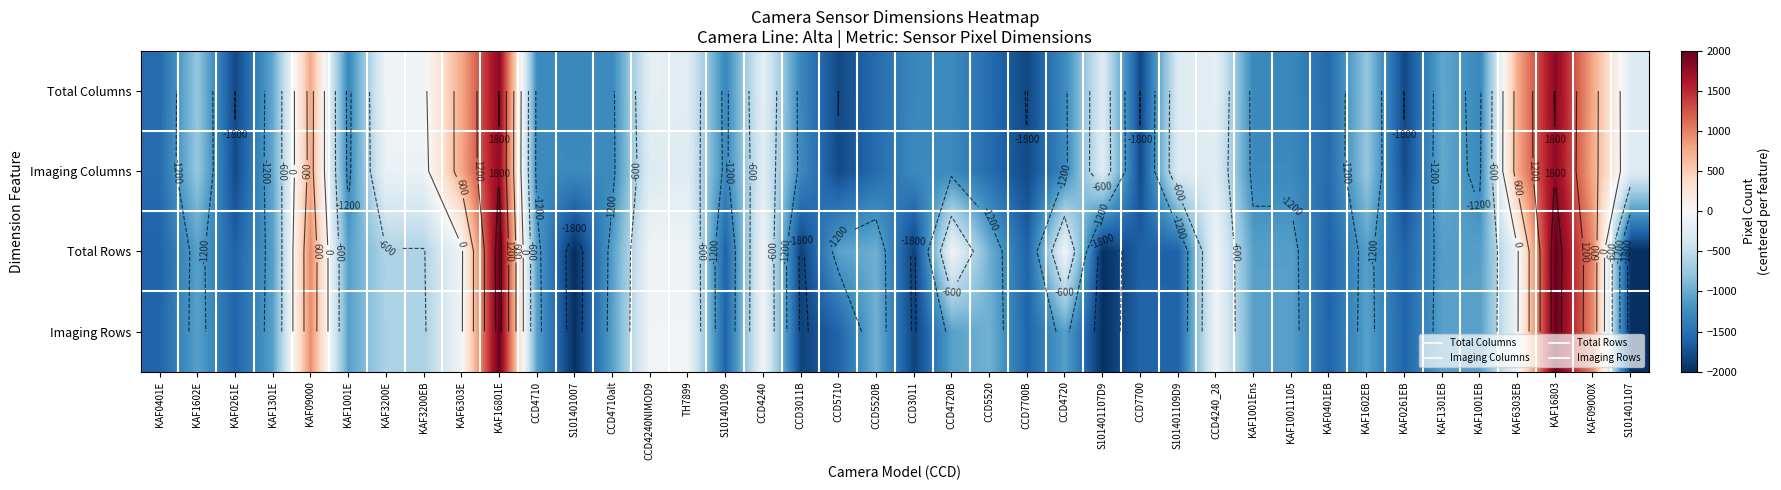

Is the value of Total Rows at KAF0261EB greater than the value of Total Columns at KAF1602EB?

No